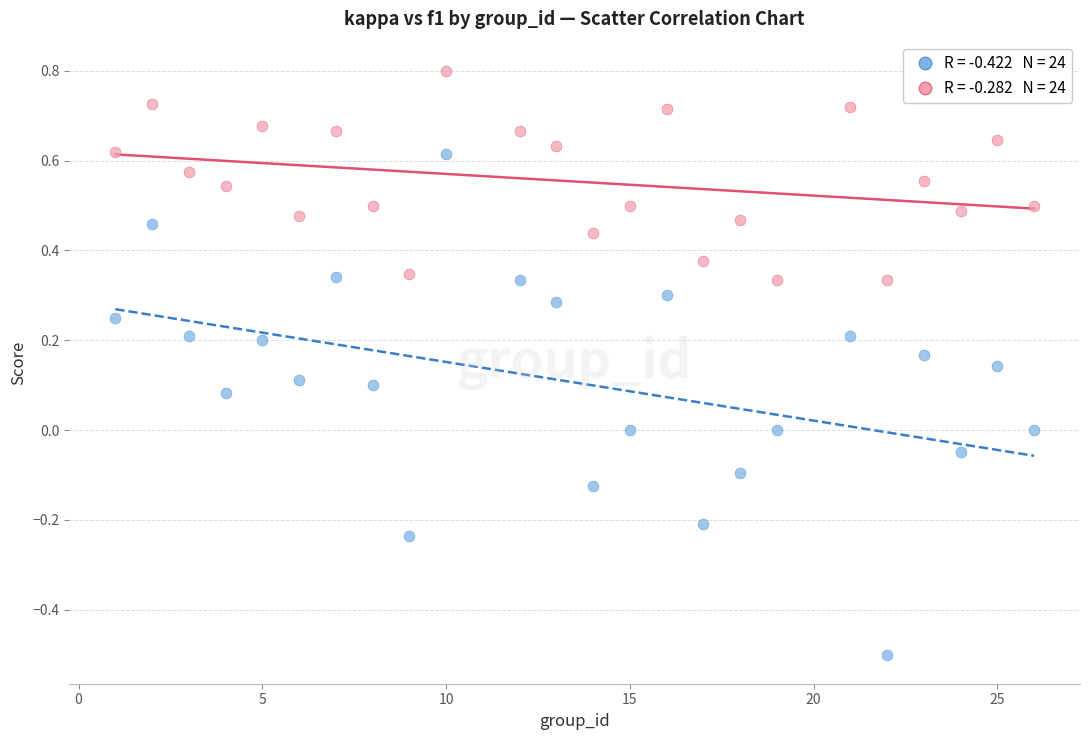

Across all data points, what is the range of X values (max minus min)?

25.0